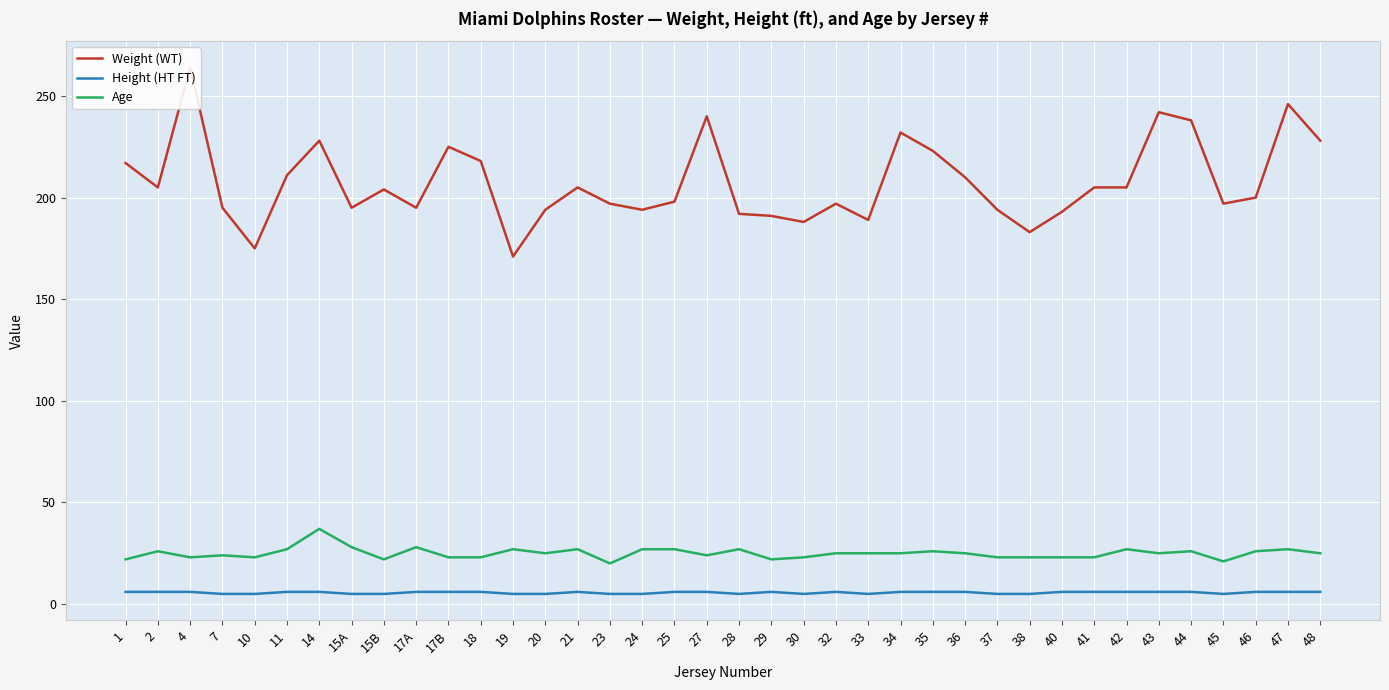

What is the average value of the Age series?

25